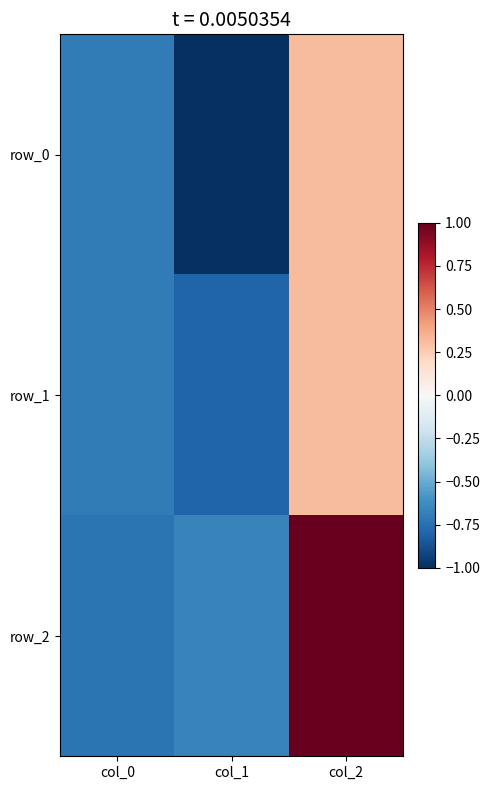

What is the sum of all row_1 values?

-1.2